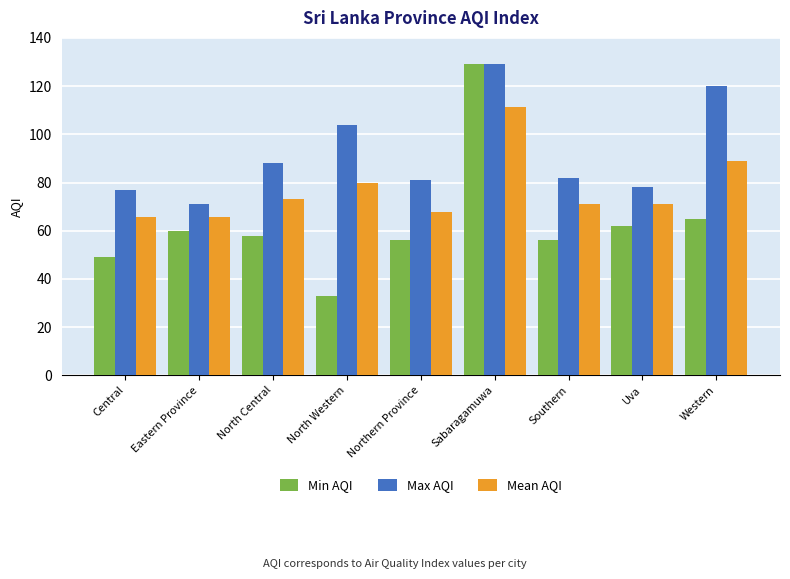

The value of Mean AQI at Central is 65.5. True or false?

True